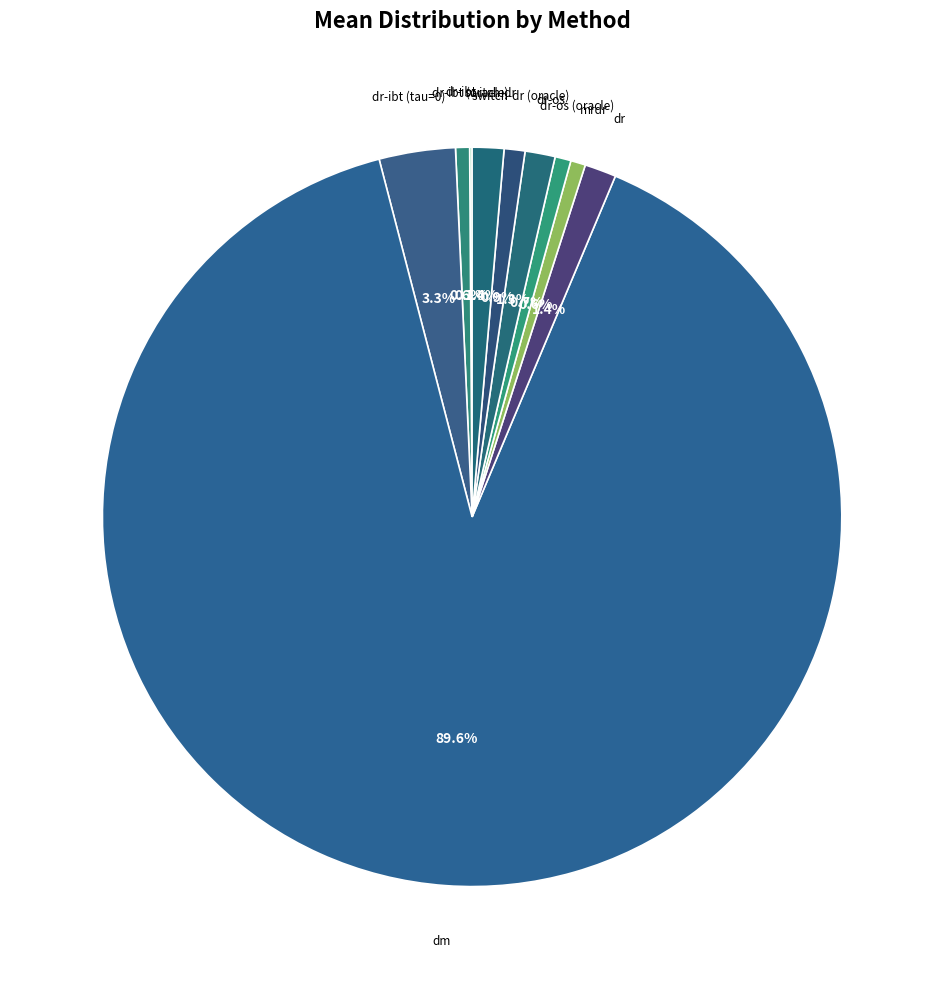

To the nearest percent, what percentage of the pie is dr-os?

1%